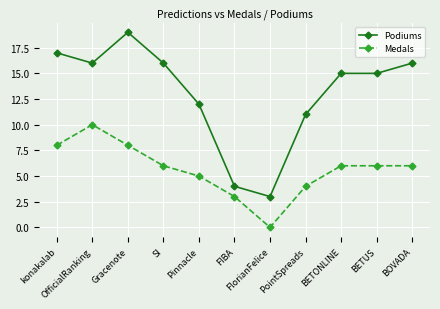

Does the chart display data point markers on the line(s)?

Yes